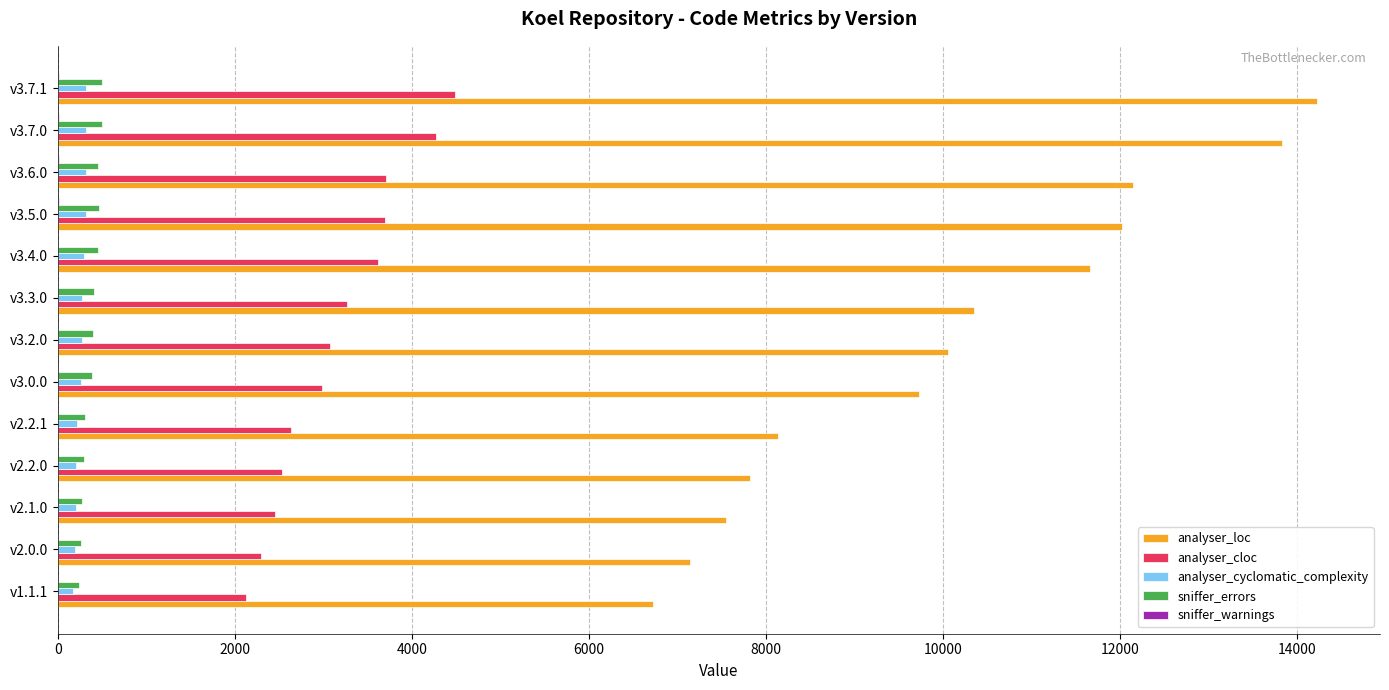

Which label corresponds to the largest value in the chart?

v3.7.1